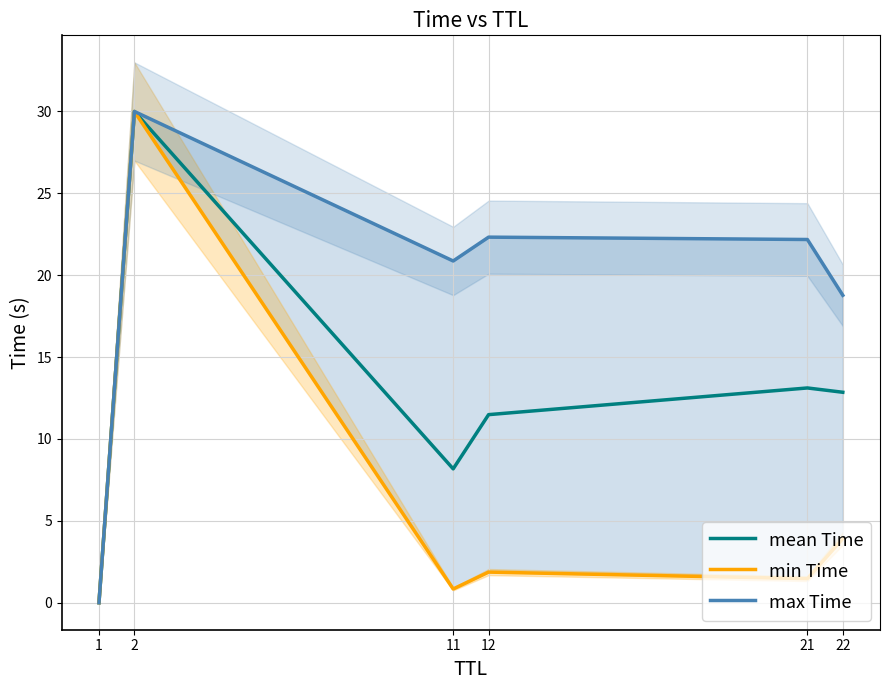

Which series has the largest total across all categories?

max Time